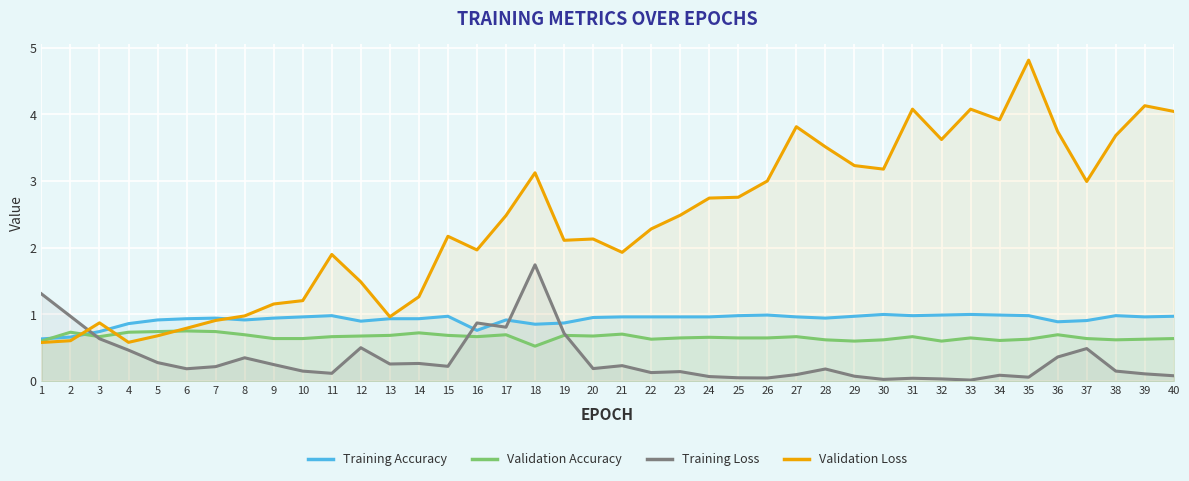

True or false: Training Accuracy and Validation Accuracy cross at least once.

True